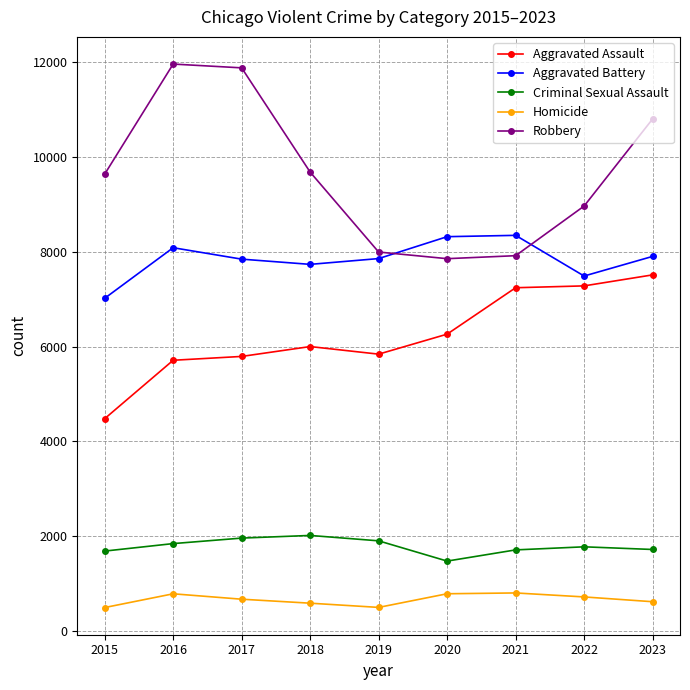

What is the value of the Aggravated Assault point at the 8th from the left?

7281